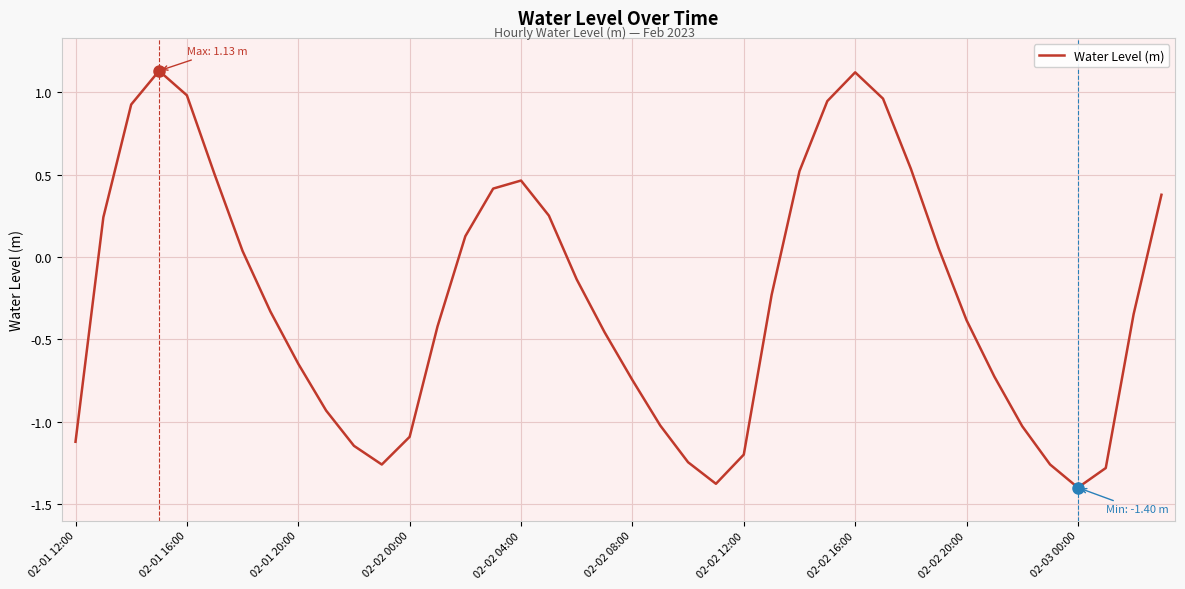

What is the smallest value displayed?

-1.4